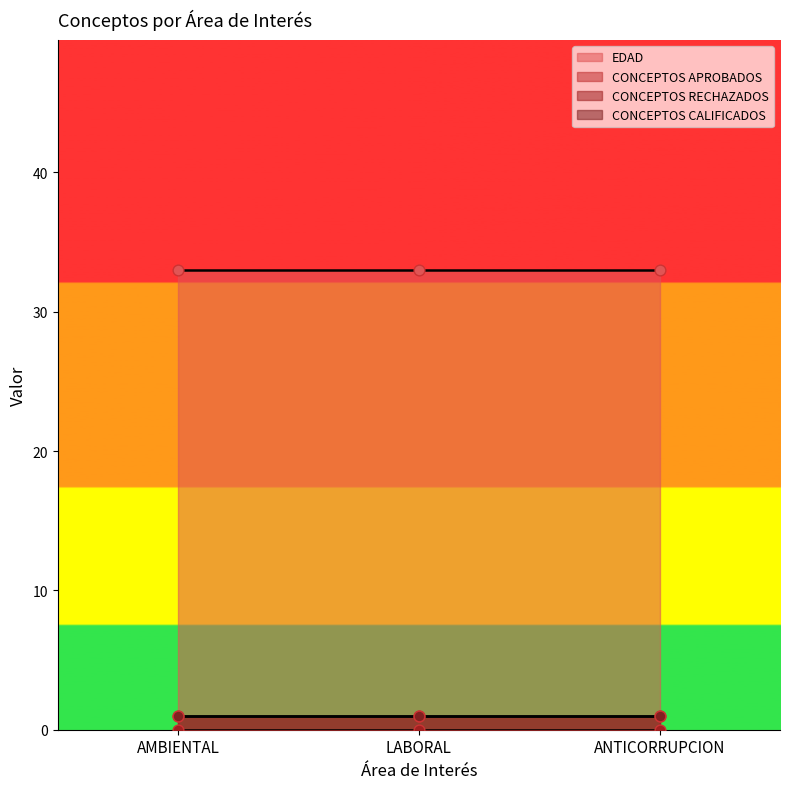

Which series has the largest Y range (max minus min)?

EDAD